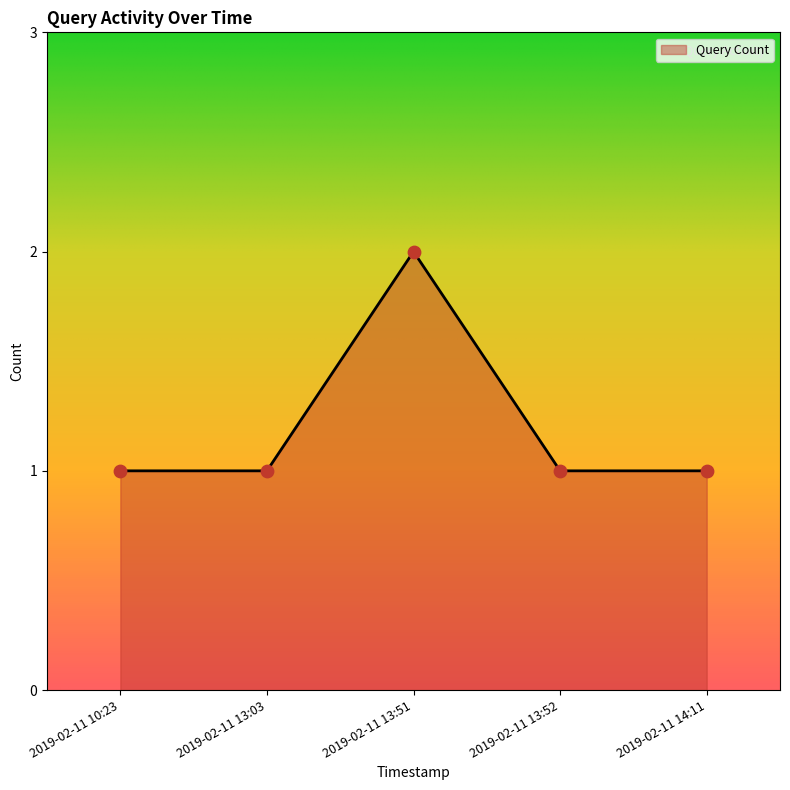

Between 2019-02-11 13:03 and 2019-02-11 13:51, which is larger?

2019-02-11 13:51